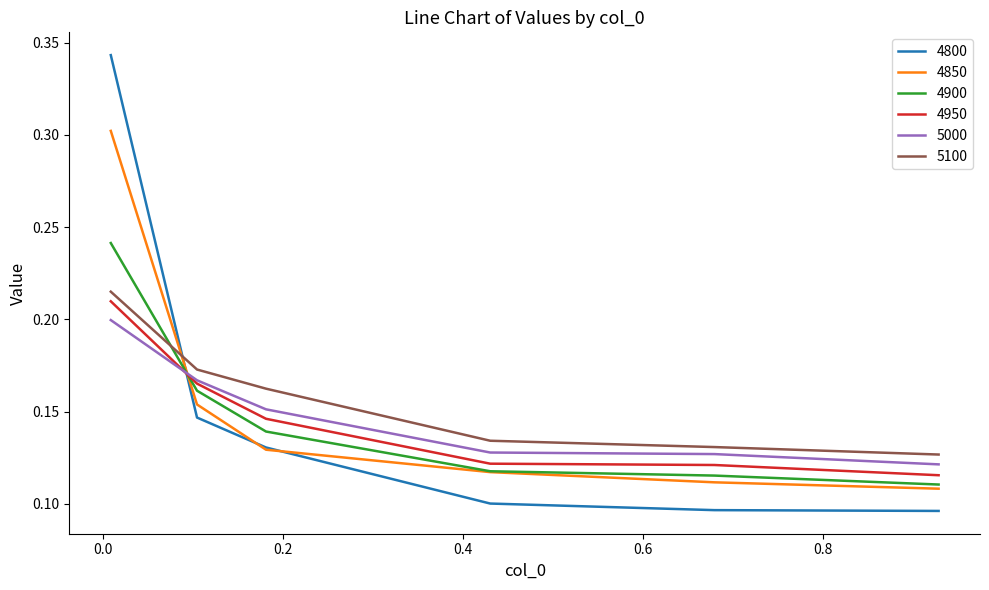

How many times do 4850 and 5000 cross each other?

1